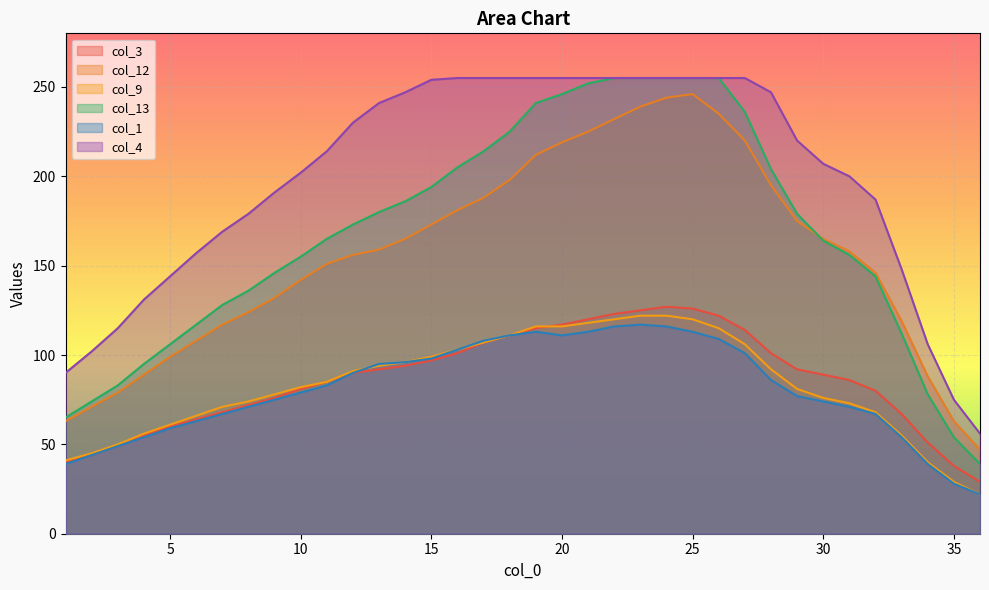

Where is col_1 nearest to the value 69?

7